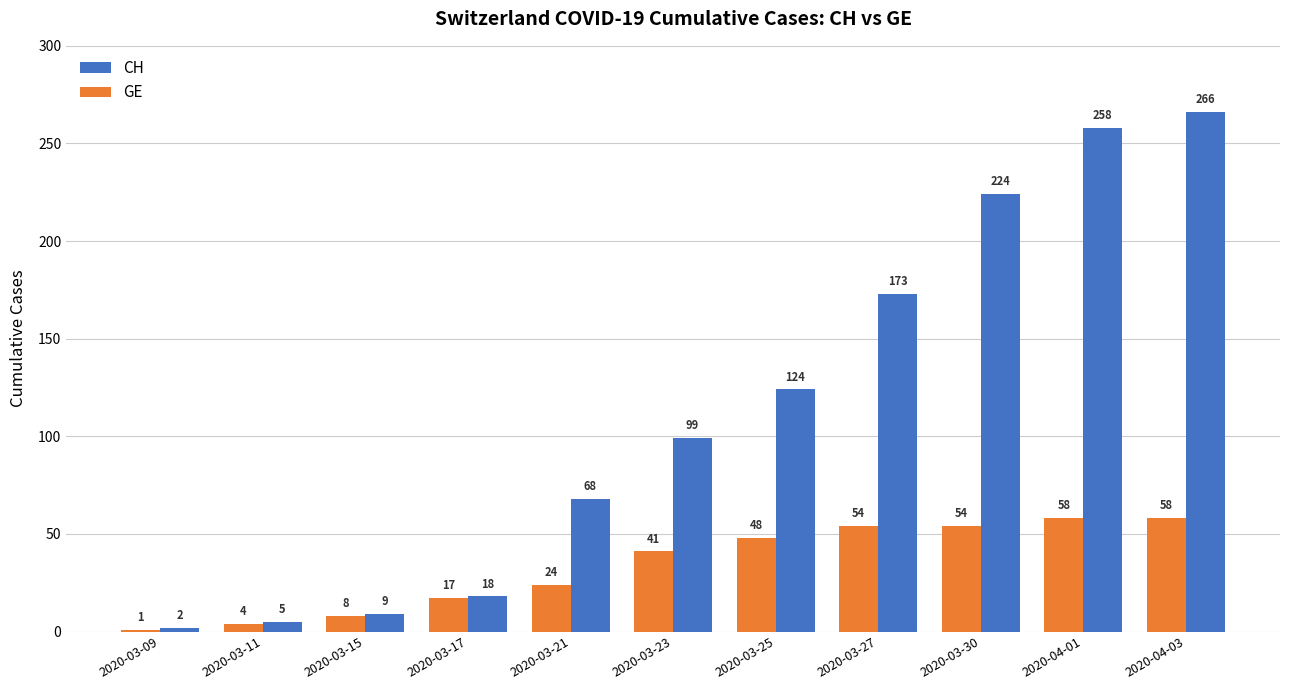

Which series has the largest range (max minus min)?

CH